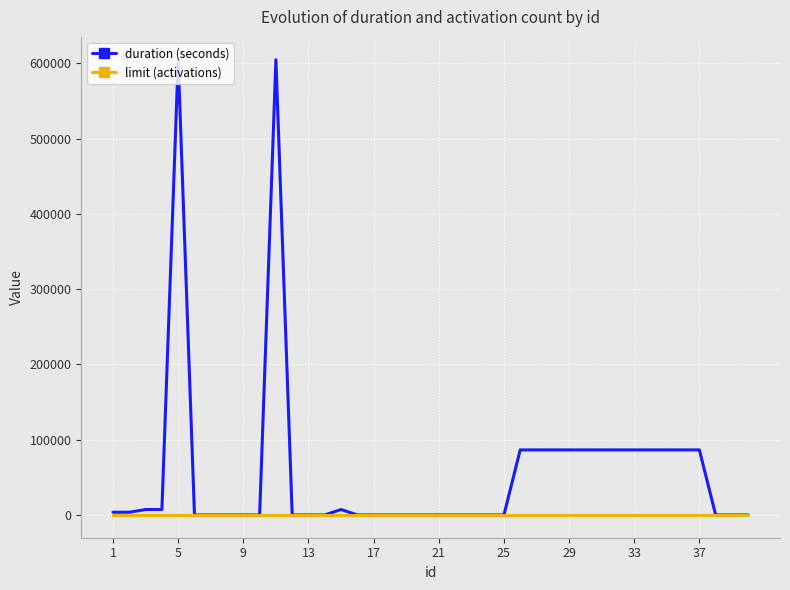

Which series has the widest spread of values?

duration (seconds)